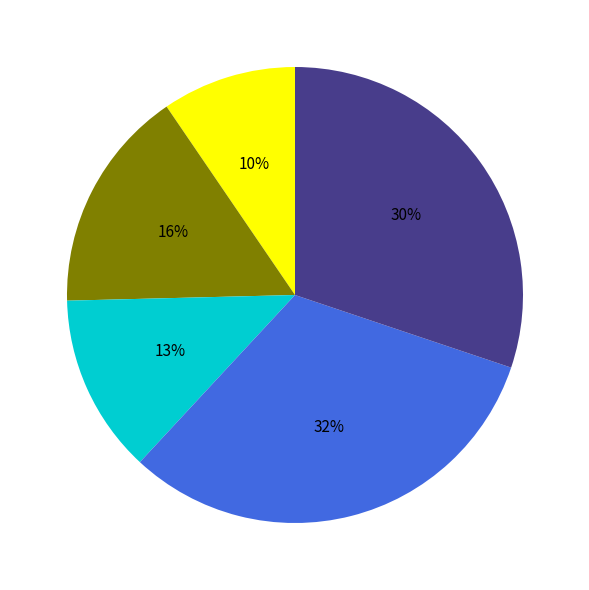

Is there a majority slice in this chart?

No